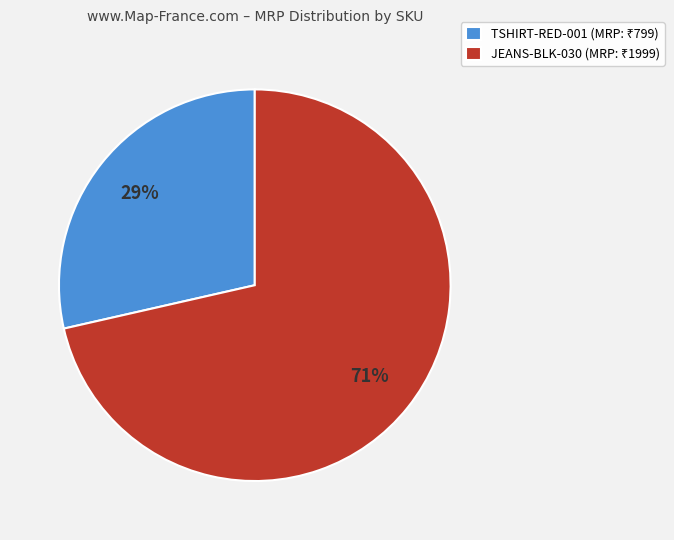

To the nearest percent, what is the average slice percentage?

50%